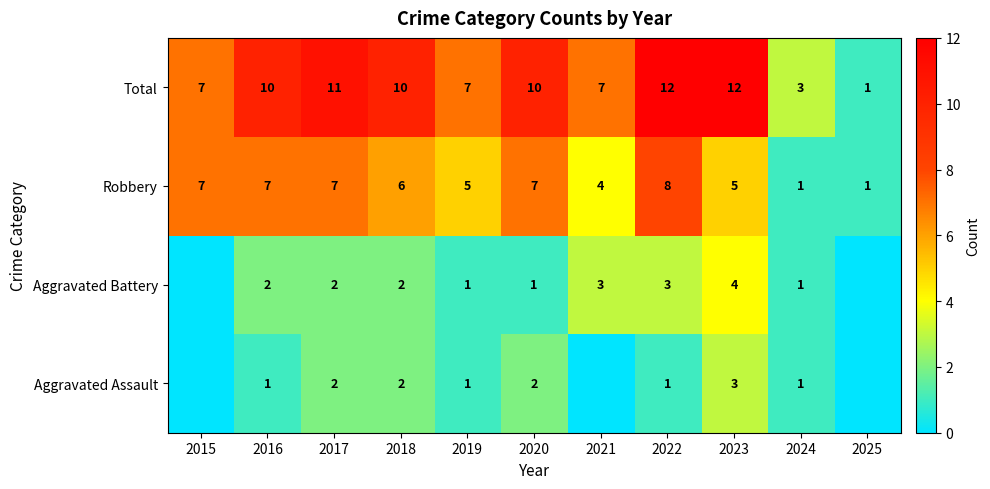

At 2016, list the series in order from smallest to largest.

Aggravated Assault, Aggravated Battery, Robbery, Total